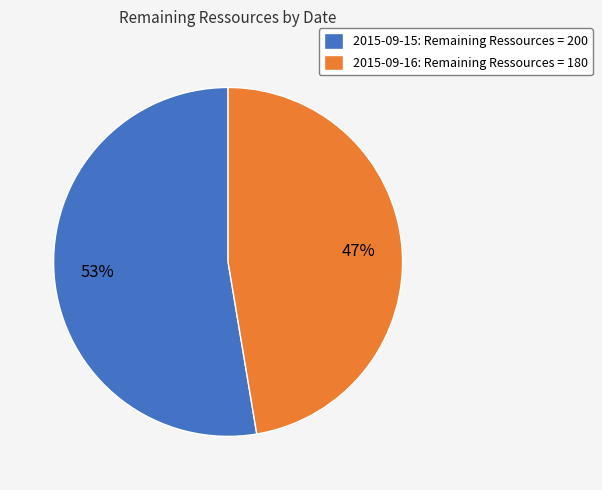

Is the sum of 2015-09-15: Remaining Ressources = 200 and 2015-09-16: Remaining Ressources = 180 greater than half?

Yes